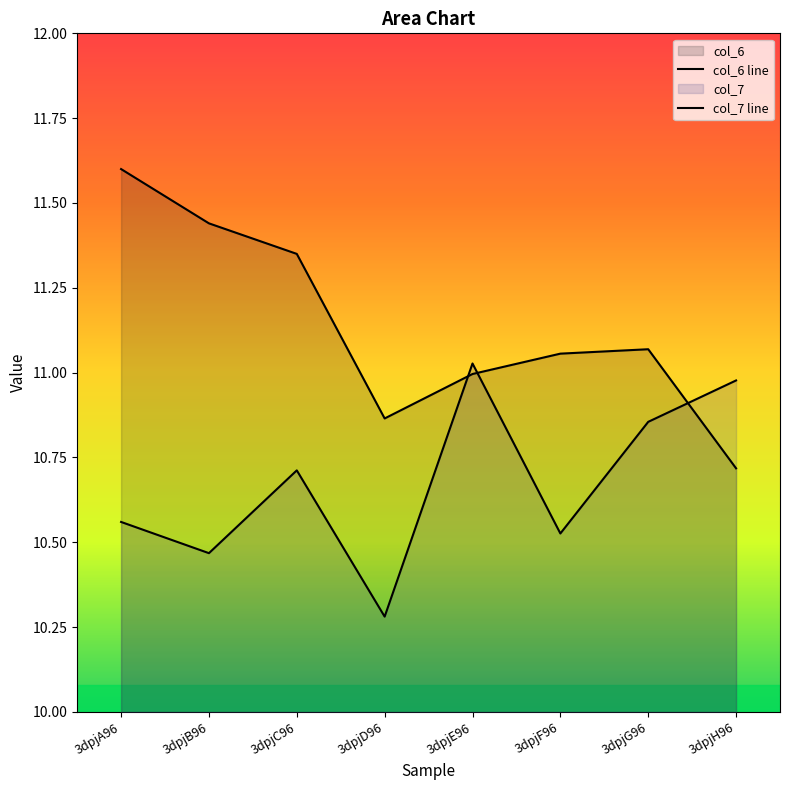

Is the value of col_6 at 3dpjD96 greater than the value of col_7 at 3dpjF96?

Yes